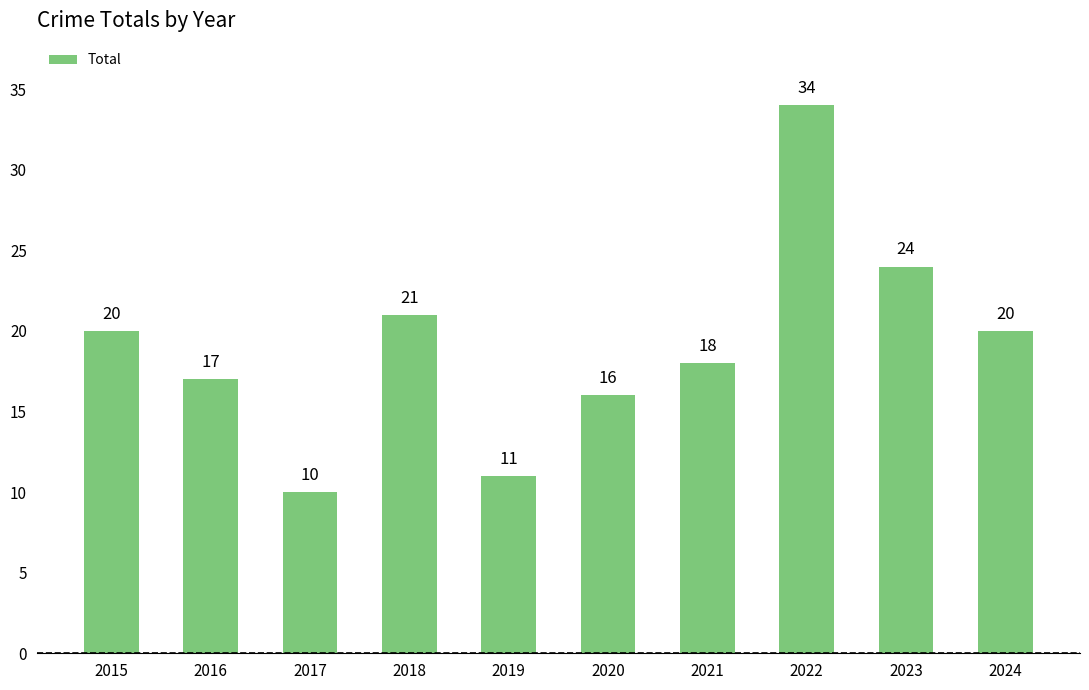

Is it true that the value at 2019 is 5?

False